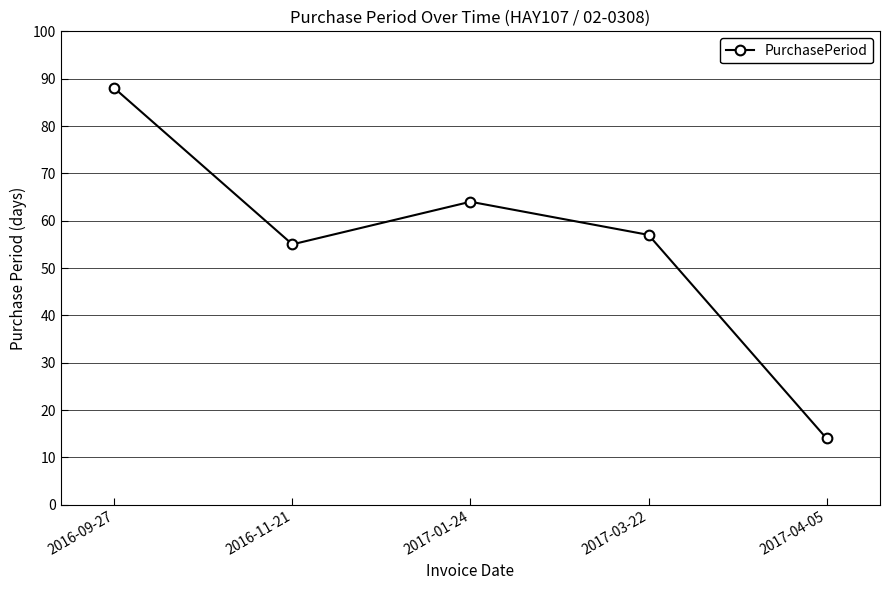

What is the difference between the maximum and minimum values?

74